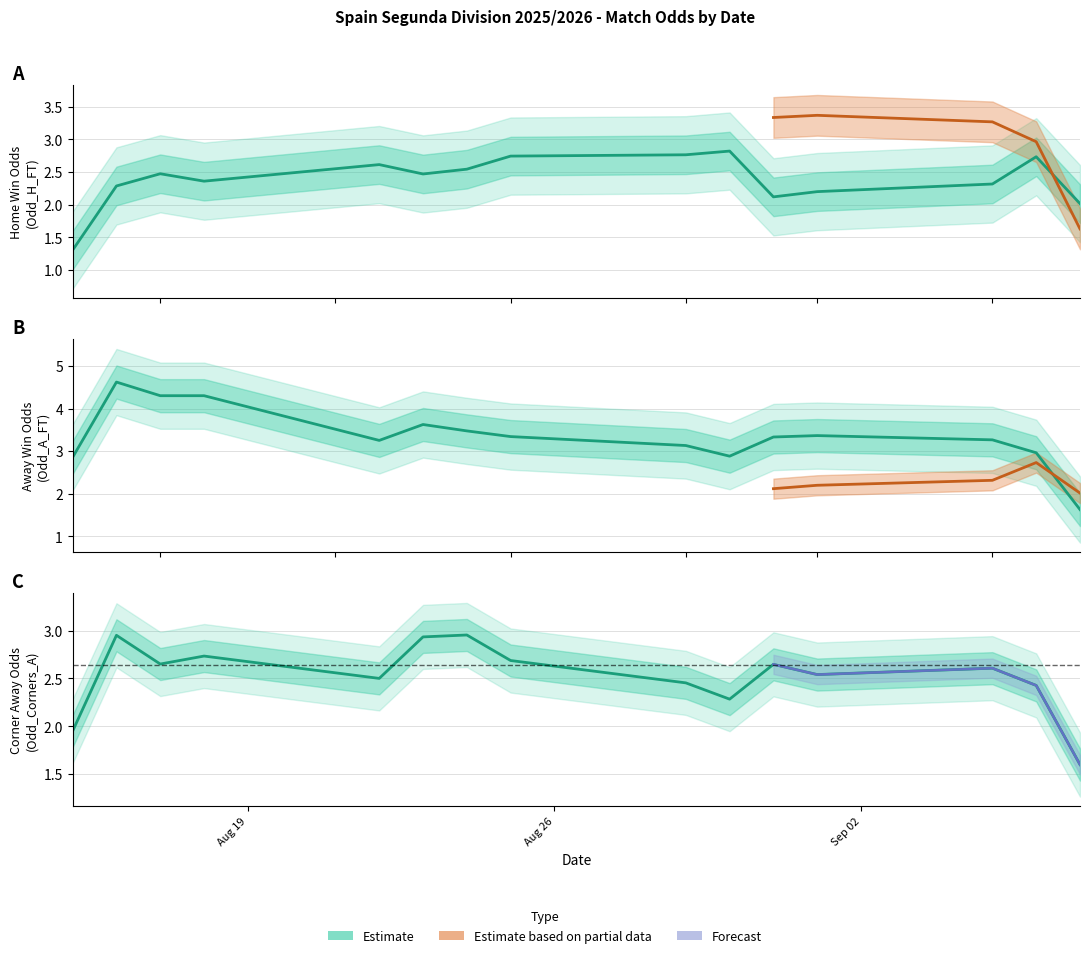

Does the chart display data point markers on the line(s)?

No